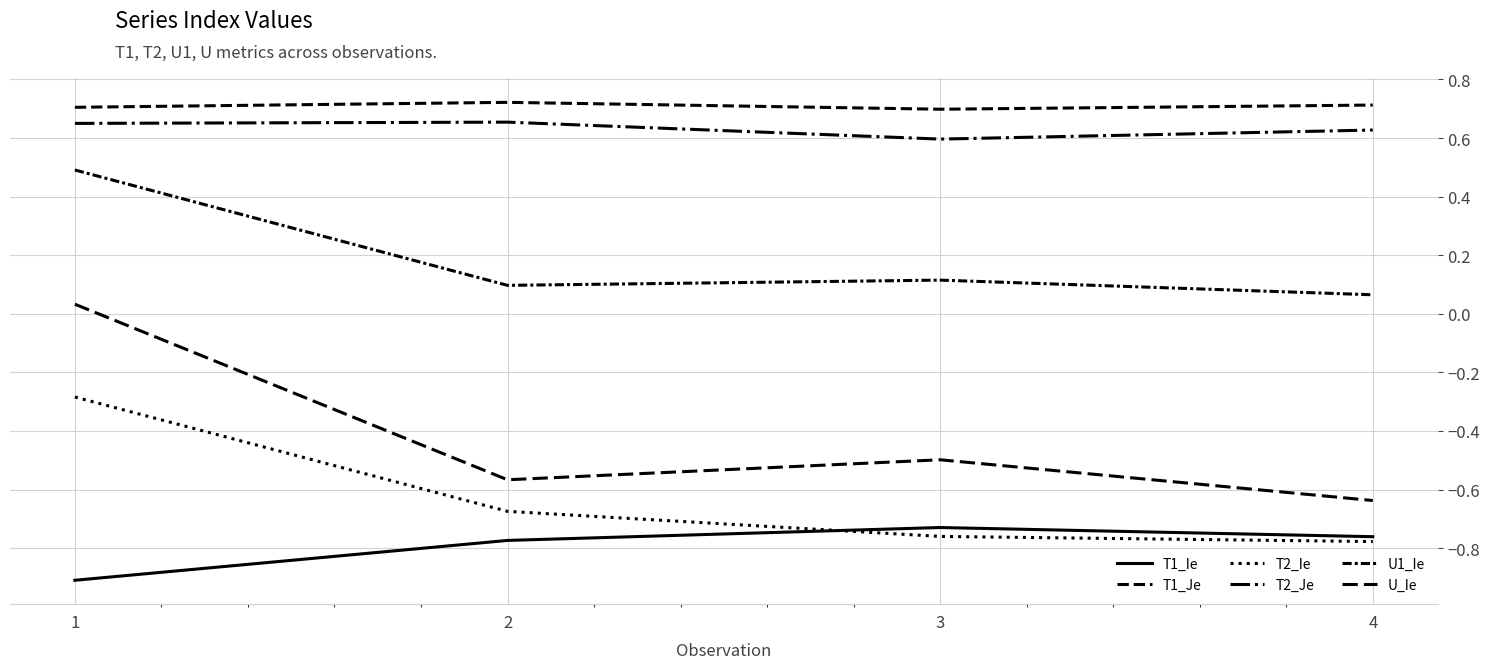

What is the maximum value for T1_Ie?

-0.7